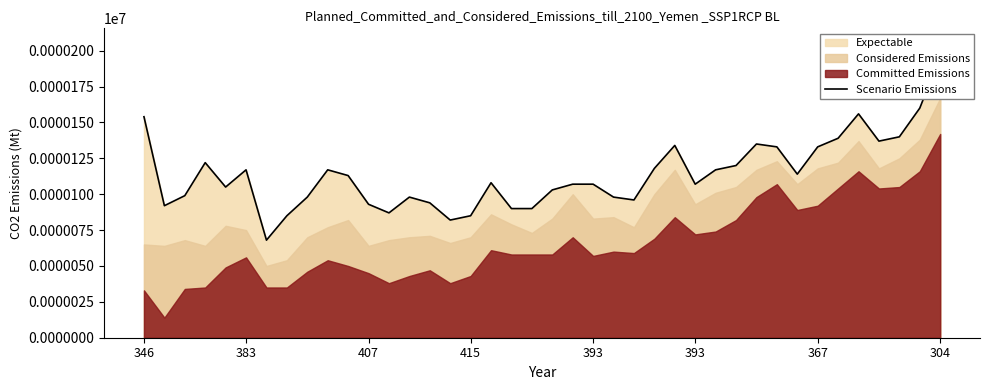

How many lines are shown in the chart?

1